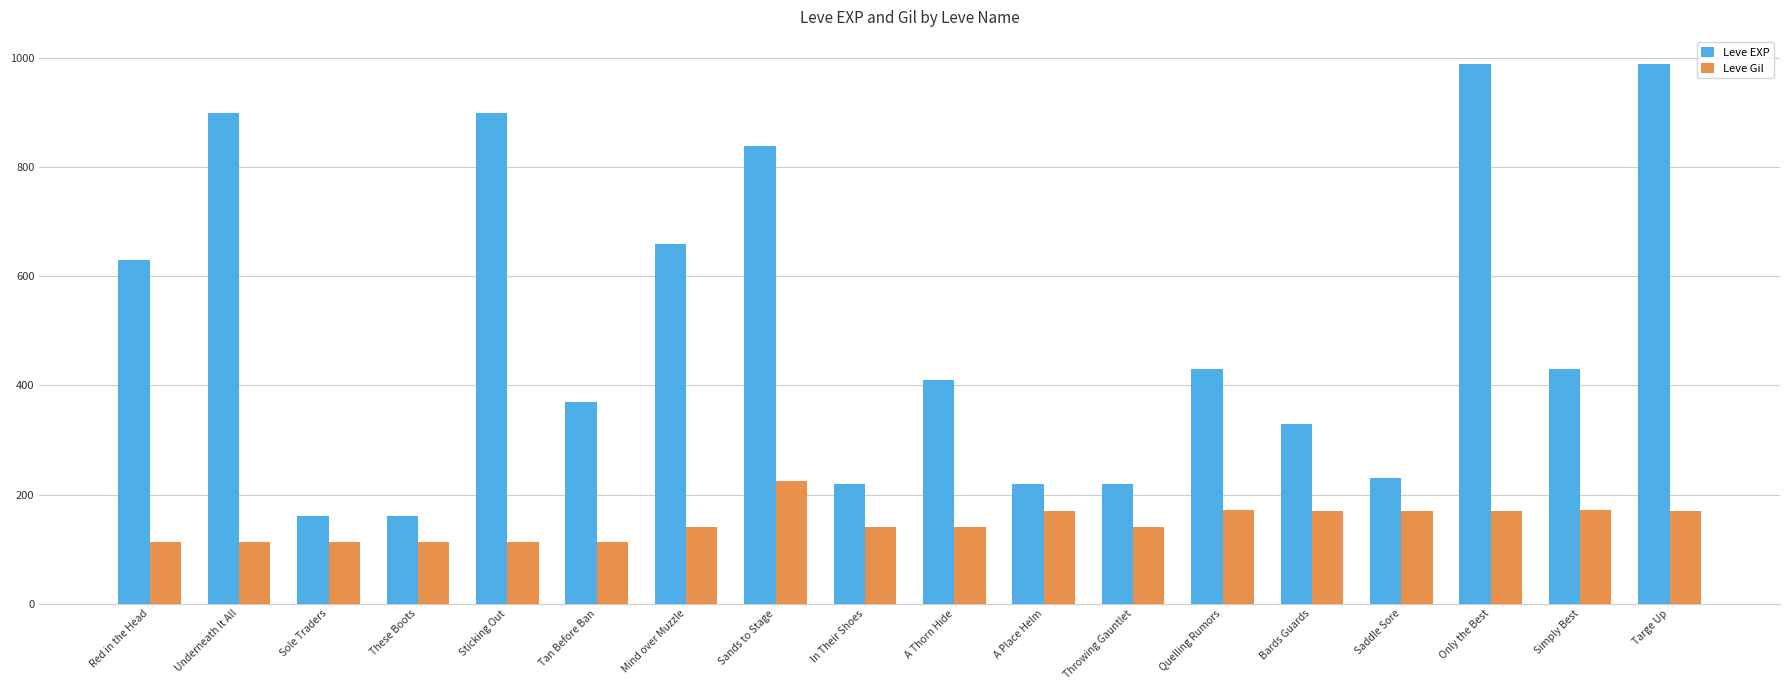

How many data points in Leve EXP are less than 430?

9